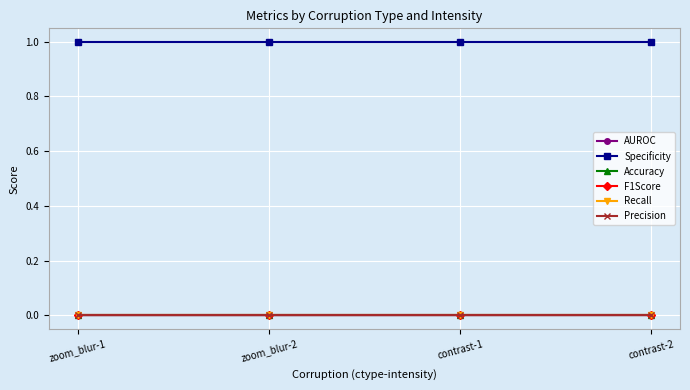

Reading right to left, transcribe all the data shown in this chart.

AUROC: contrast-2=0.0	contrast-1=0.0	zoom_blur-2=0.0	zoom_blur-1=0.0
Specificity: contrast-2=1.0	contrast-1=1.0	zoom_blur-2=1.0	zoom_blur-1=1.0
Accuracy: contrast-2=0.0	contrast-1=0.0	zoom_blur-2=0.0	zoom_blur-1=0.0
F1Score: contrast-2=0.0	contrast-1=0.0	zoom_blur-2=0.0	zoom_blur-1=0.0
Recall: contrast-2=0.0	contrast-1=0.0	zoom_blur-2=0.0	zoom_blur-1=0.0
Precision: contrast-2=0.0	contrast-1=0.0	zoom_blur-2=0.0	zoom_blur-1=0.0